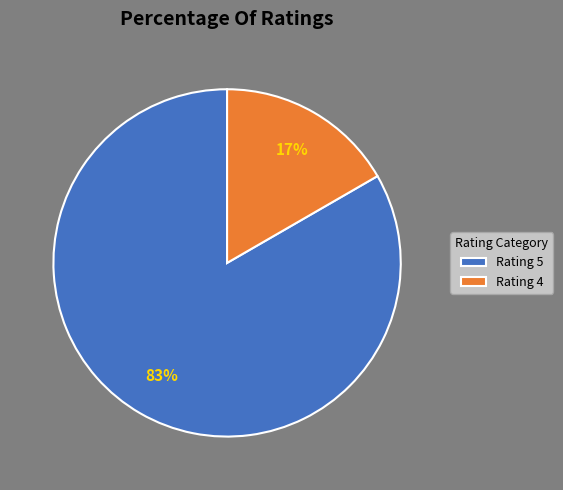

Which has a higher value, Rating 4 or Rating 5?

Rating 5